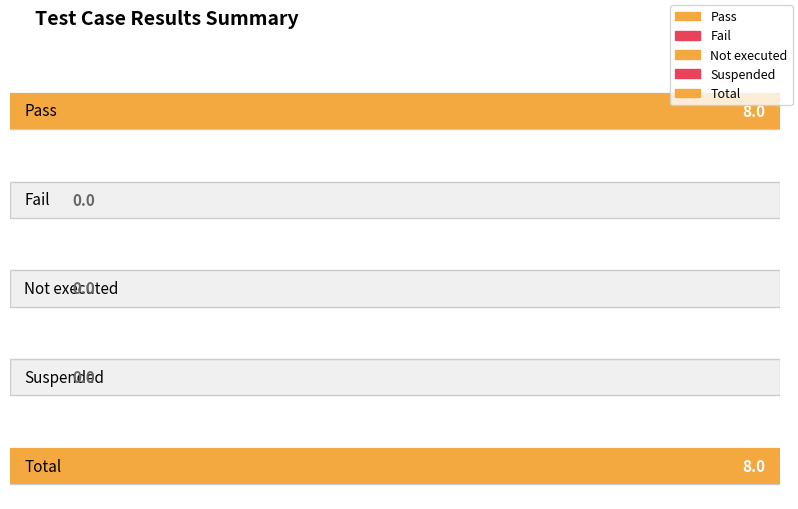

What is the difference between the maximum and second lowest values?

8